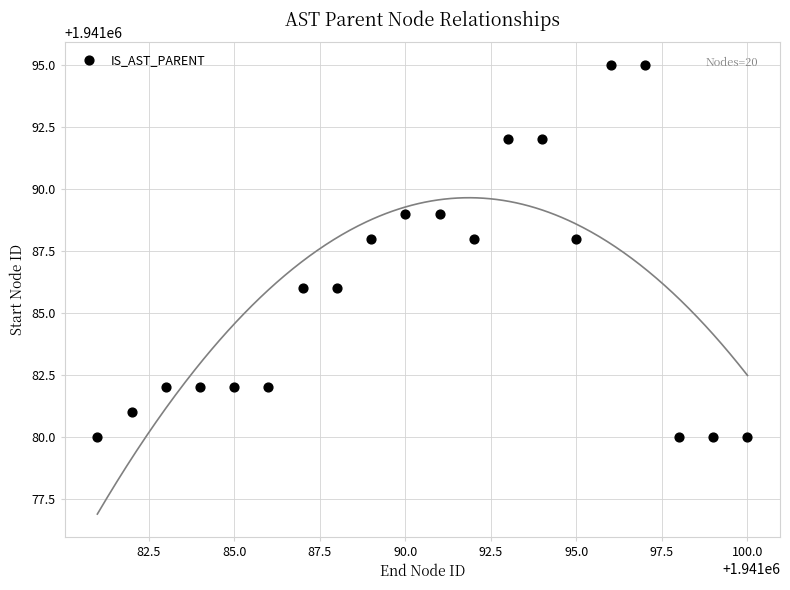

What is the range of X values (max minus min)?

19